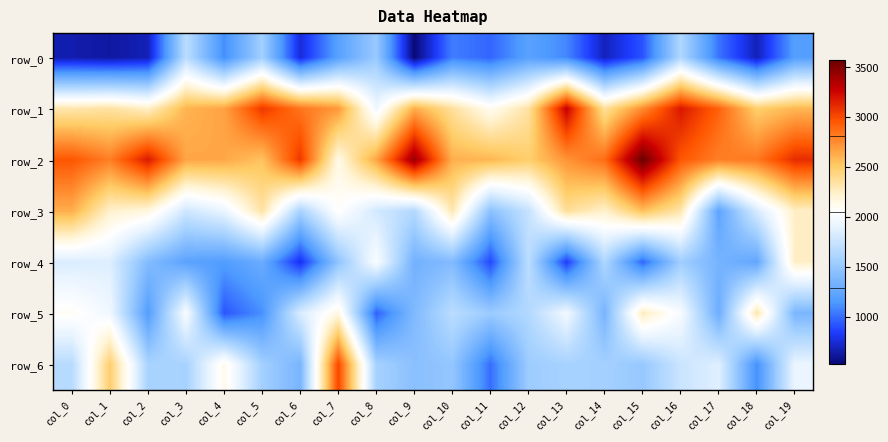

What is the difference between the row_2 values at col_1 and col_7?

661.1